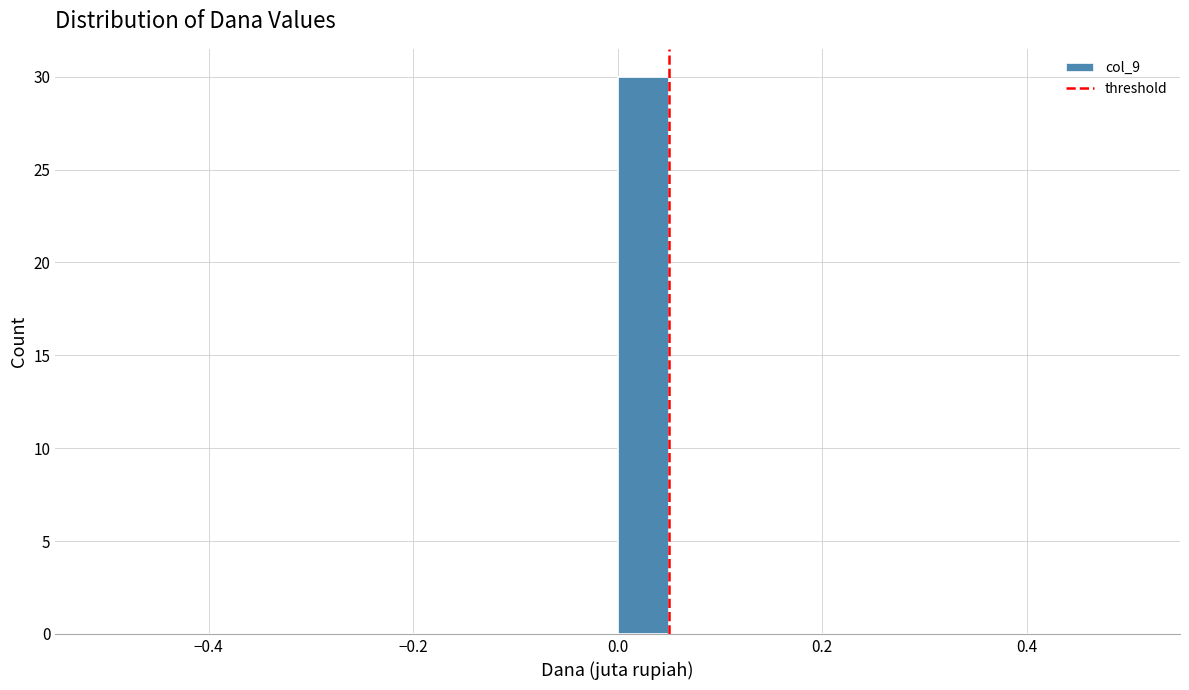

Around what value on the x-axis is the tallest bar? Give the approximate position of its centre, as read against the axis.

0.02